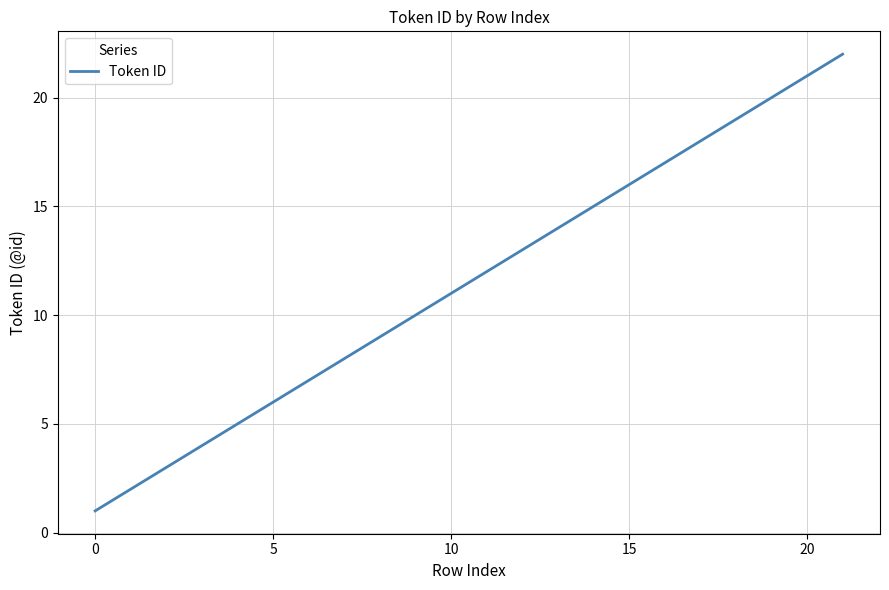

What is the greatest value displayed?

22